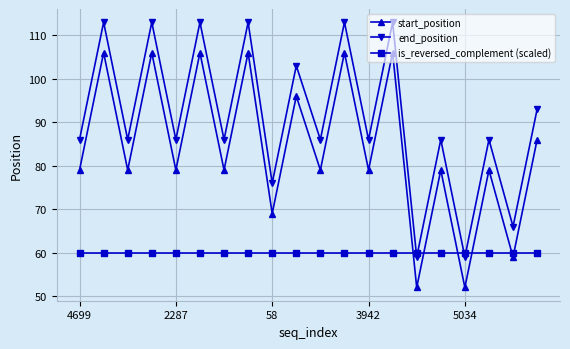

Rank the series by their maximum value, from lowest to highest.

is_reversed_complement (scaled), start_position, end_position